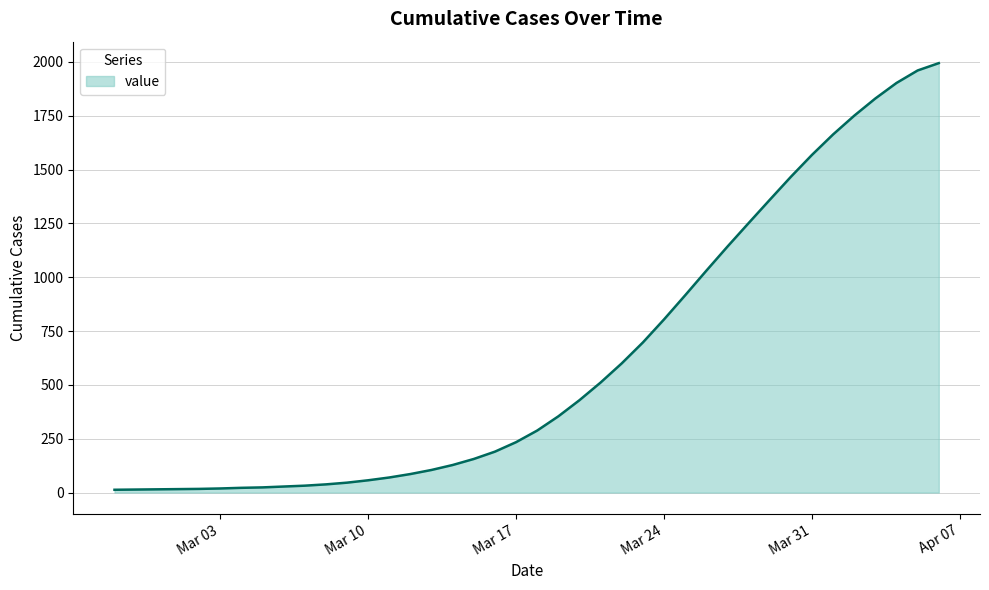

What is the greatest value displayed?

1994